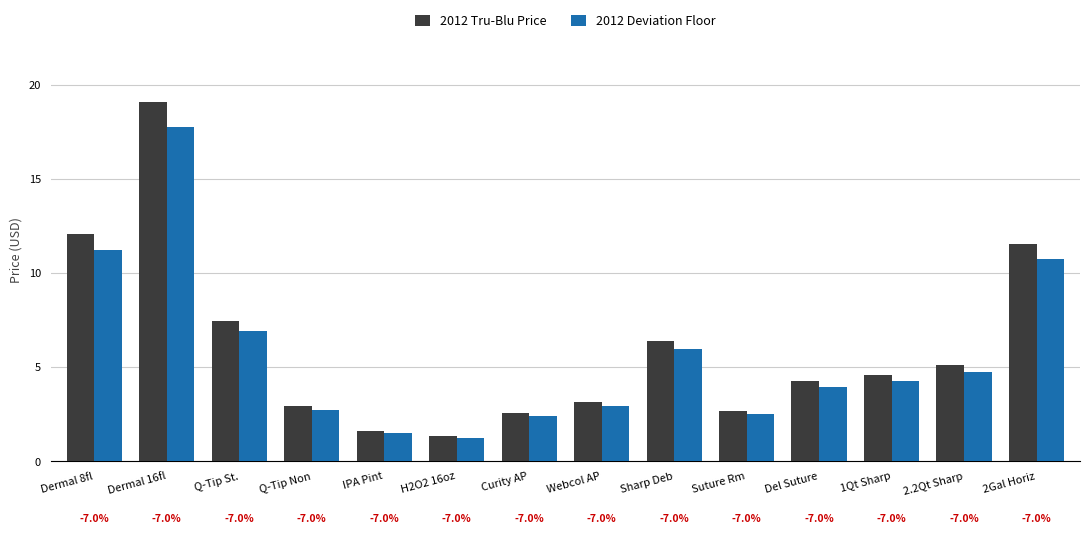

Between H2O2 16oz and Webcol AP, which series saw the biggest shift?

2012 Tru-Blu Price